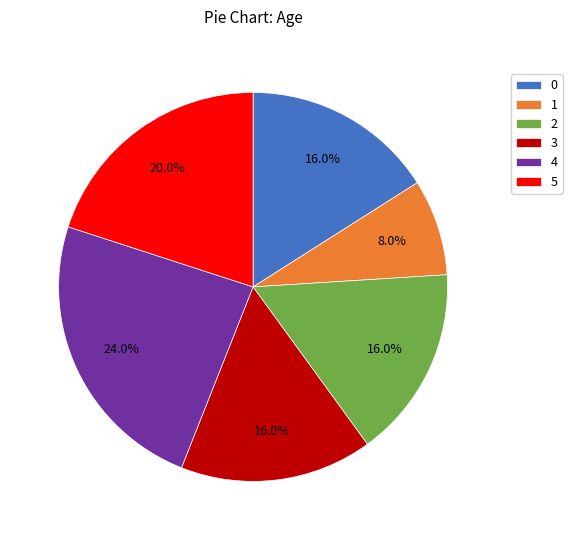

What is the largest slice in the pie chart?

4